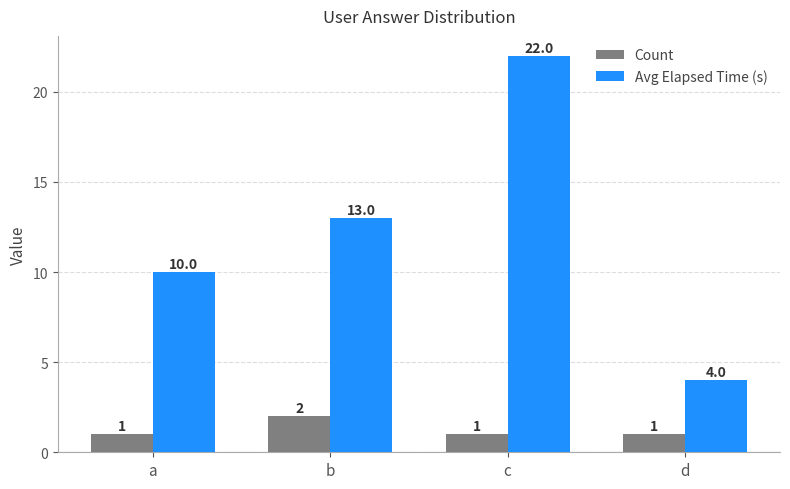

True or false: Avg Elapsed Time (s) has a value of 4 at d.

True